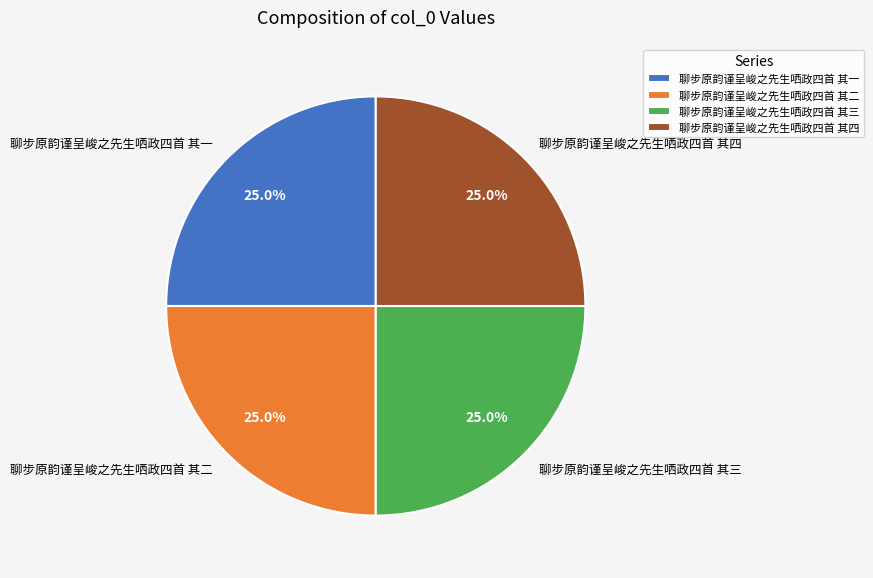

Does 聊步原韵谨呈峻之先生哂政四首 其一 represent more than half of the total?

No